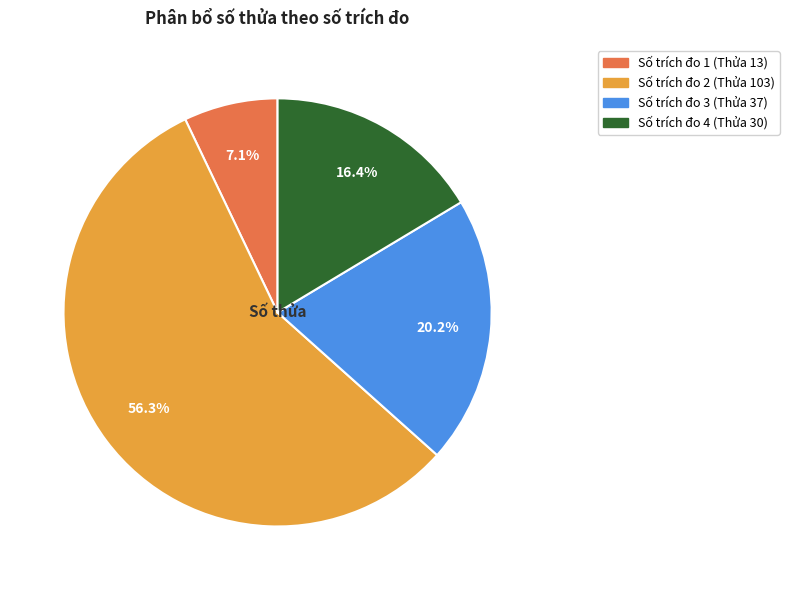

Is there any slice that represents more than half of the pie?

Yes